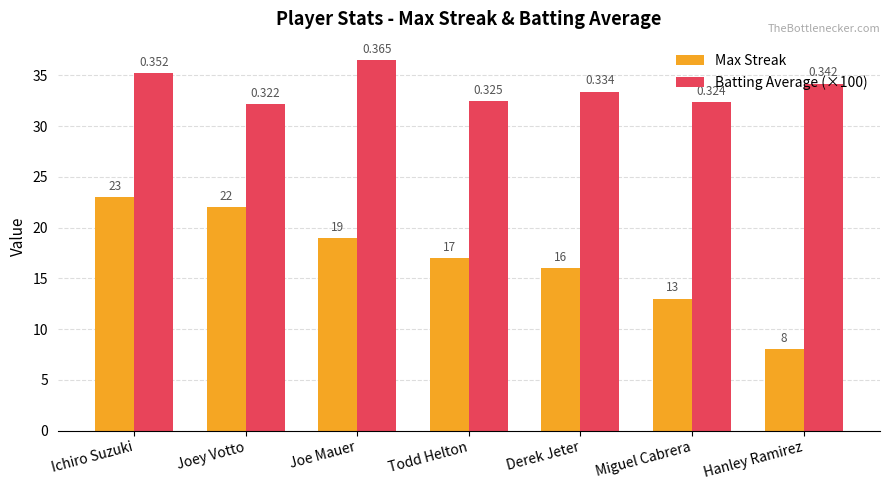

Which series changed the most between Todd Helton and Miguel Cabrera?

Max Streak